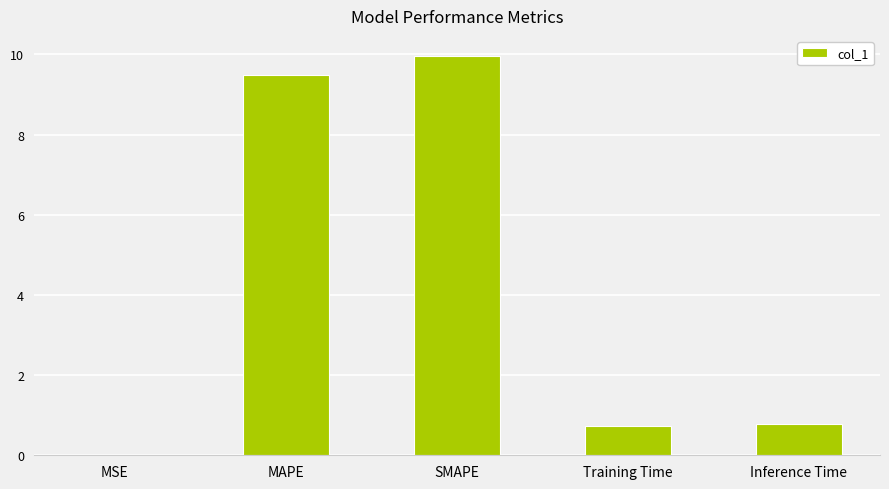

What is the sum of the values at MAPE and SMAPE?

19.5